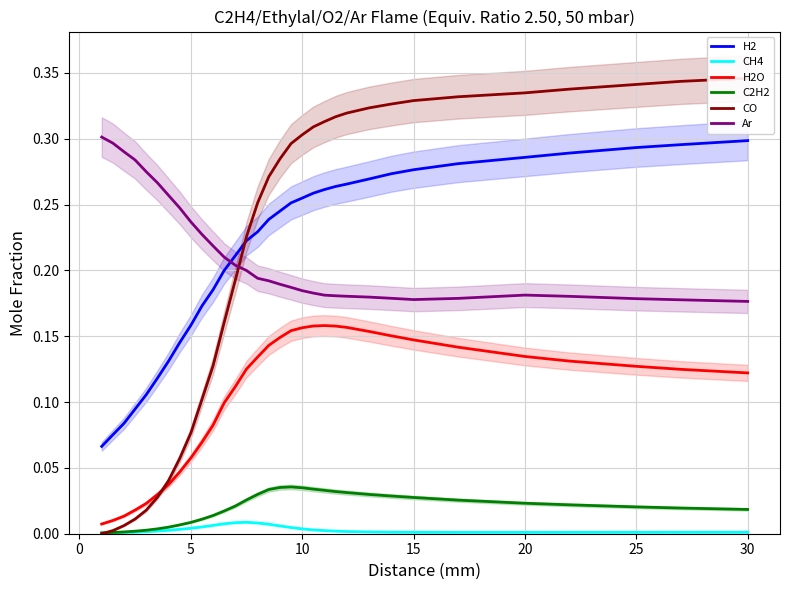

True or false: H2O and Ar cross at least once.

False